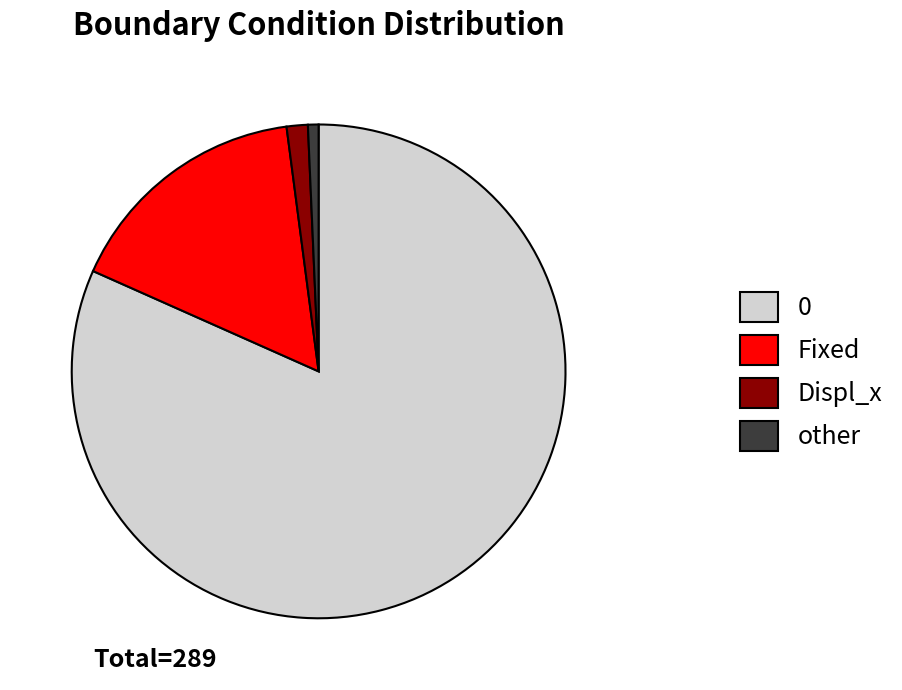

Is it true that Displ_x is 11% of the pie?

False